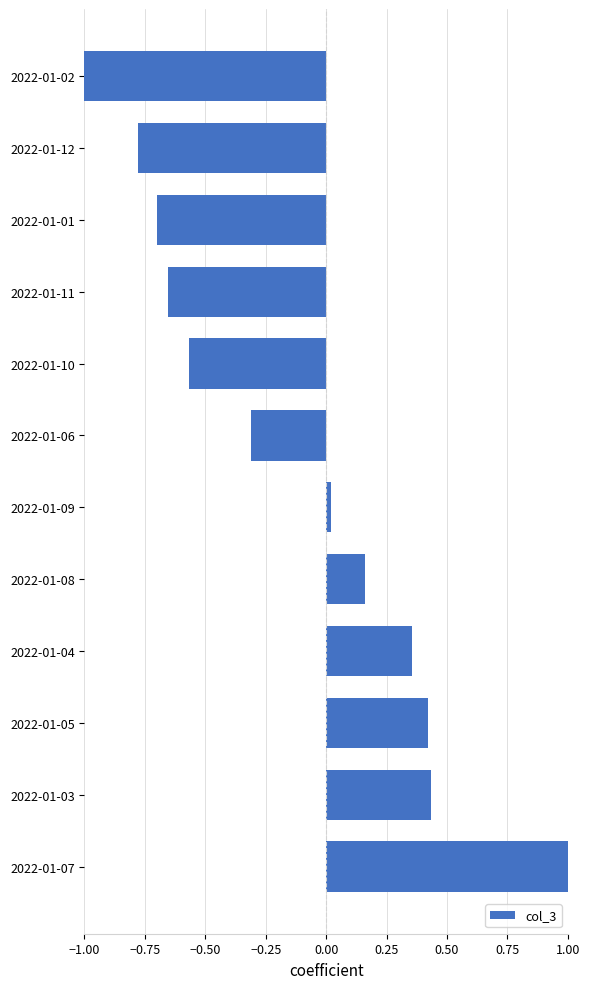

Count the number of categories in the chart.

12